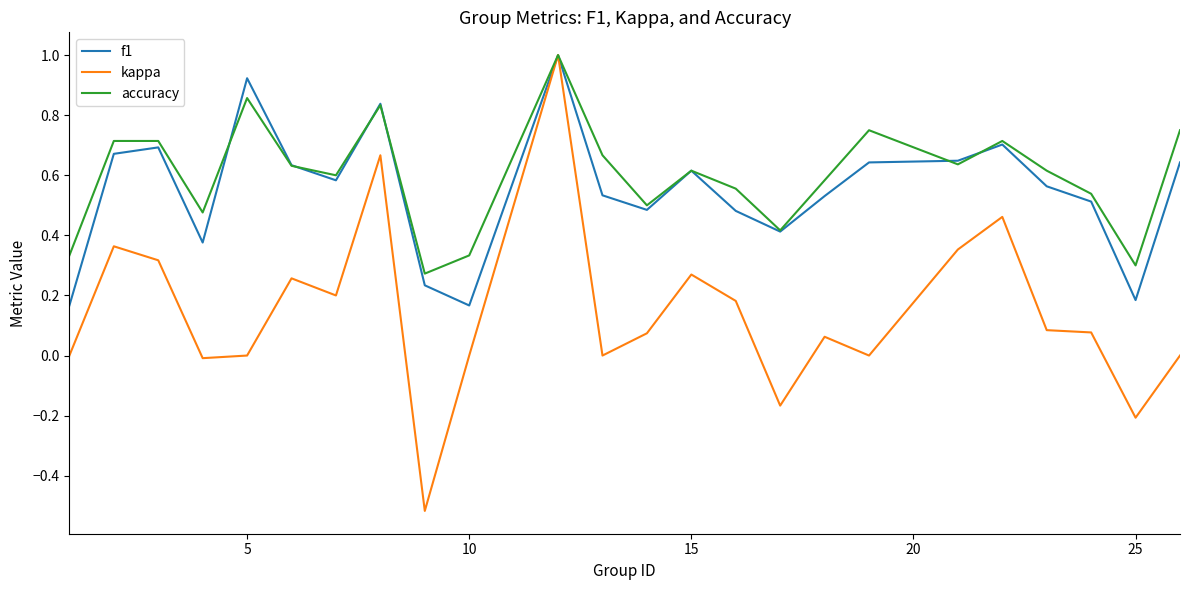

What is the highest value of the accuracy series?

1.0